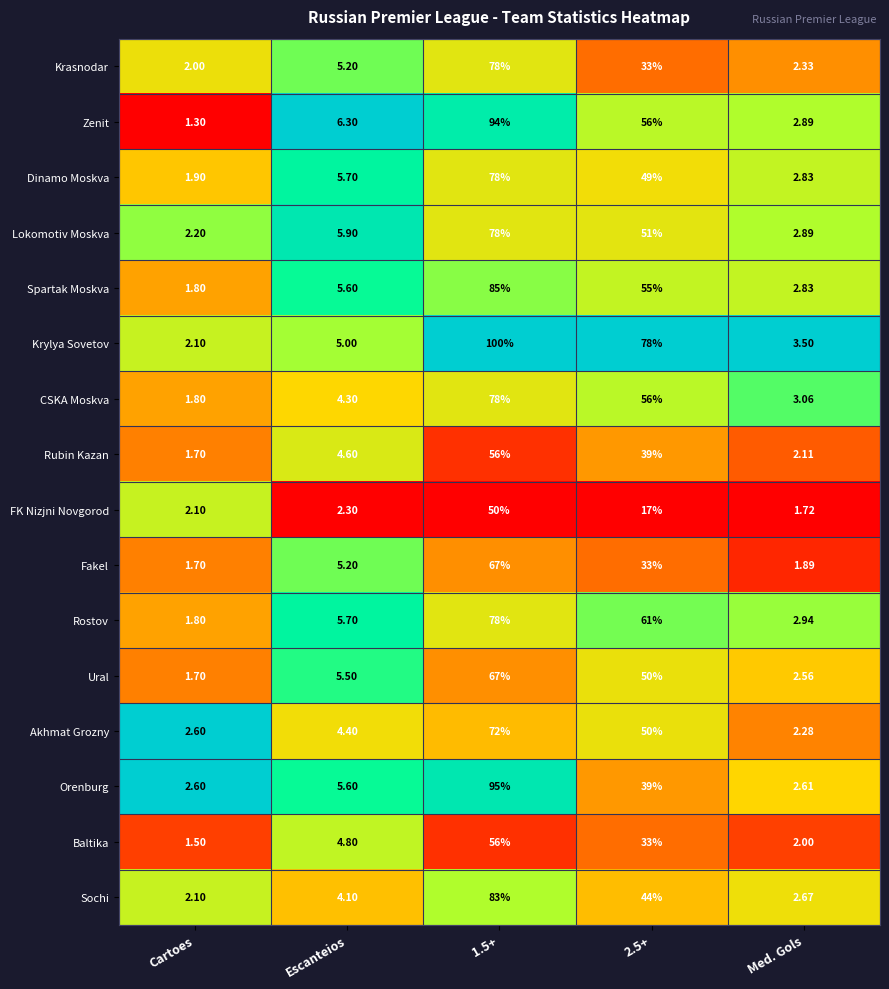

Where does the Rostov series first go above 5?

Escanteios